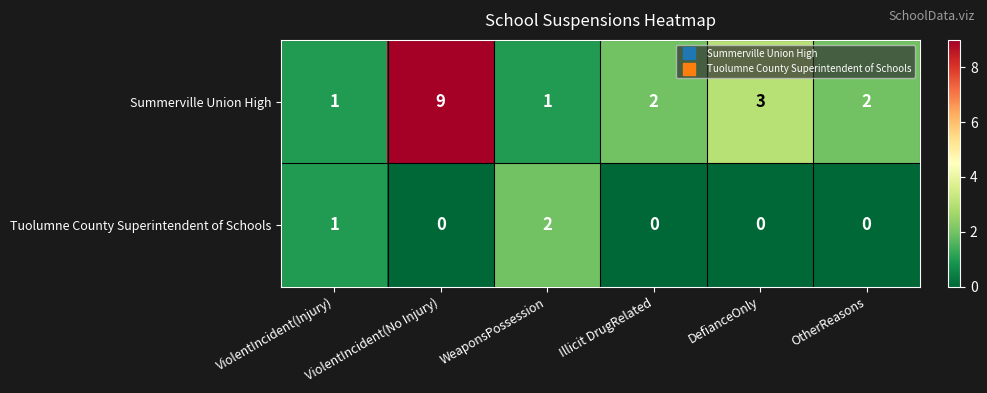

The value of Tuolumne County Superintendent of Schools at WeaponsPossession is 3. True or false?

False